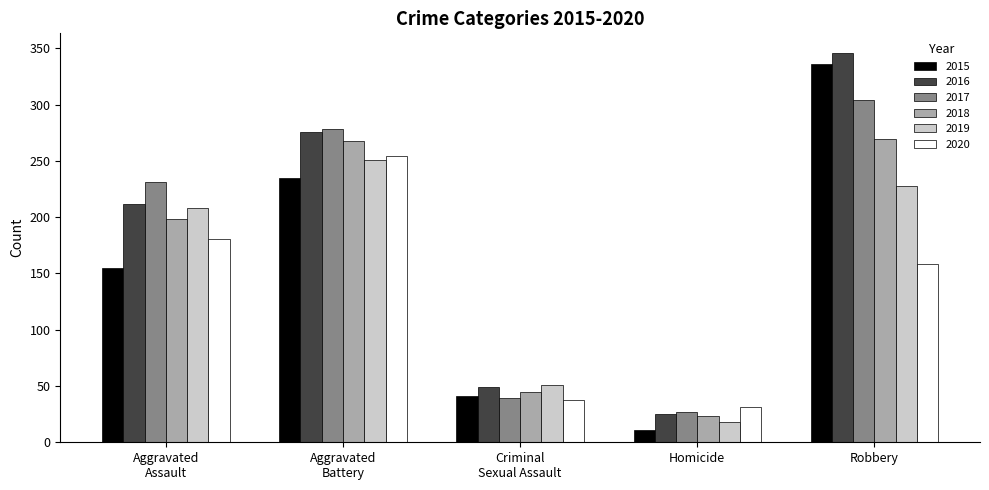

At which label does 2019 reach its peak?

Aggravated
Battery